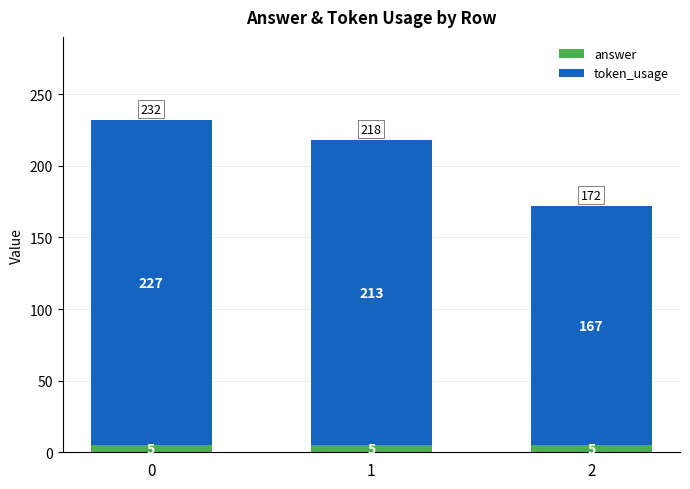

The answer series shows 5 at 1. True or false?

True